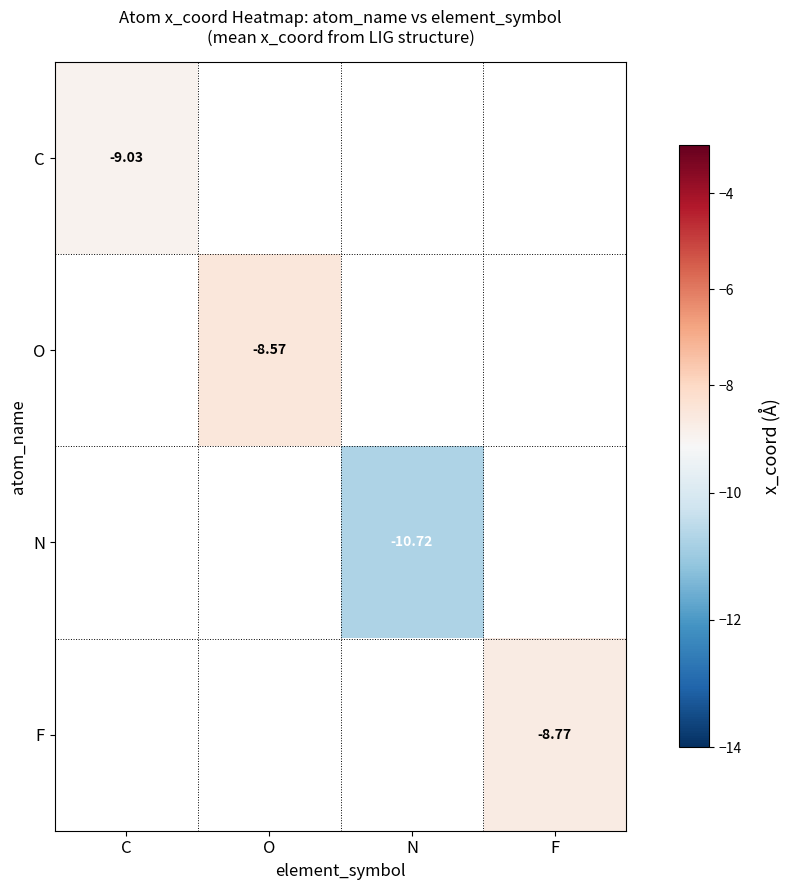

Which label corresponds to the largest value in the chart?

O